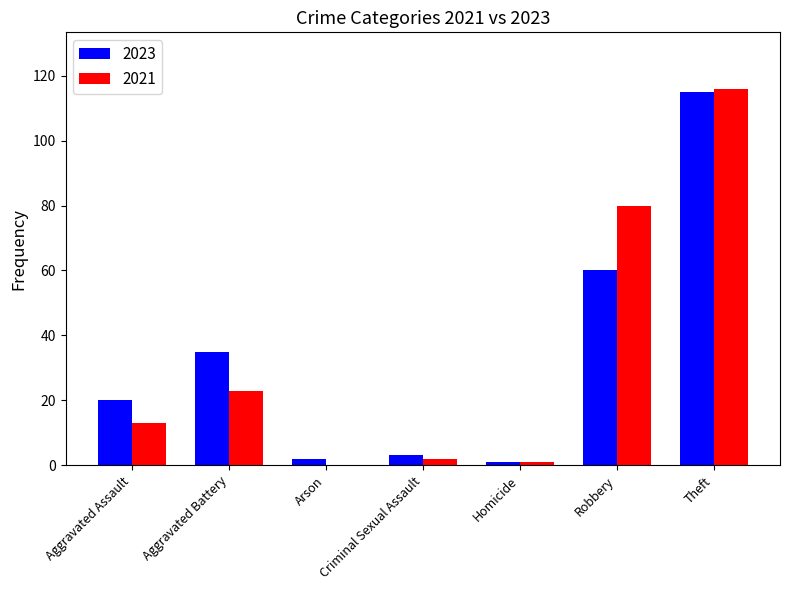

Is the value of 2021 at Aggravated Assault greater than the value of 2023 at Homicide?

Yes